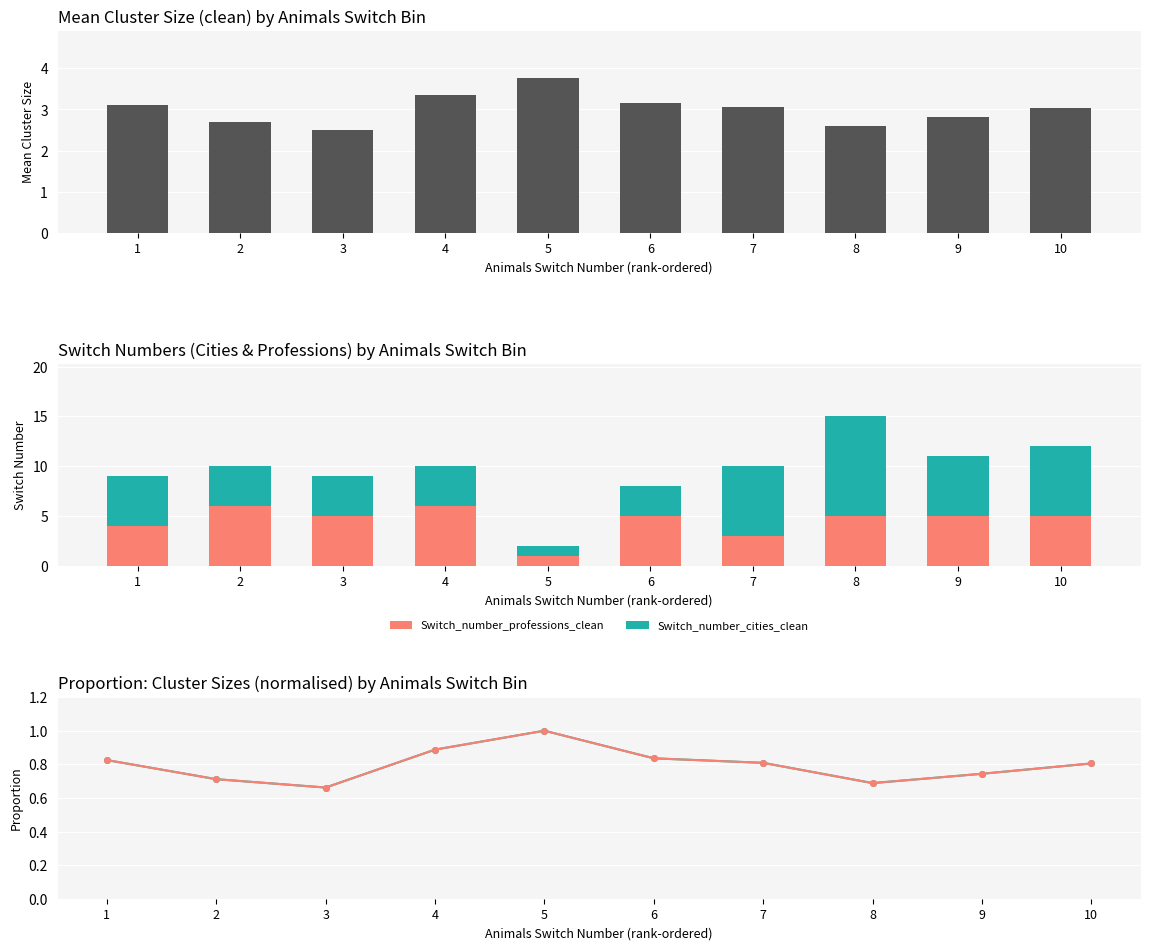

What is the greatest value displayed?

10.0